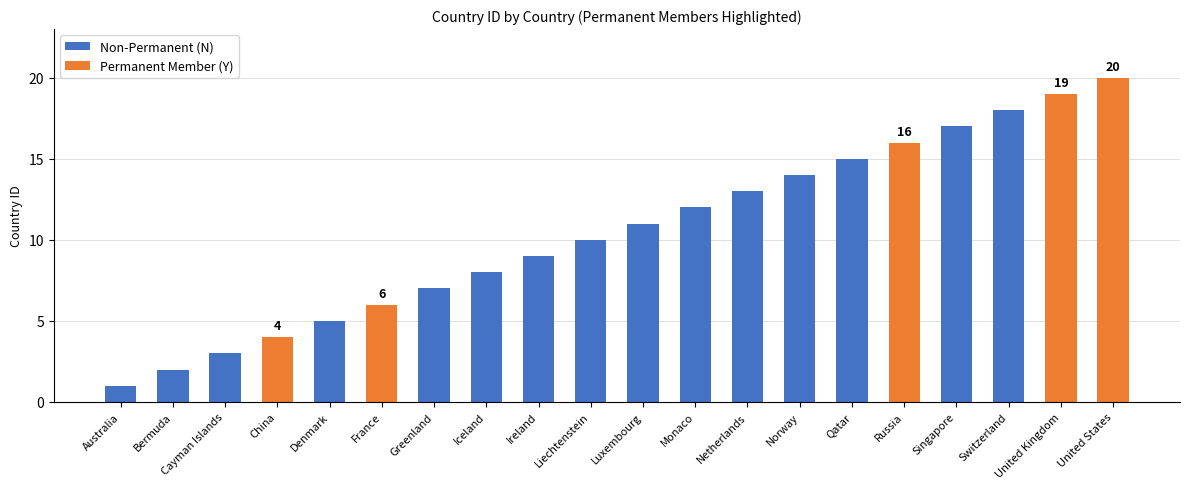

What is the sum of the values at Bermuda and Iceland?

10